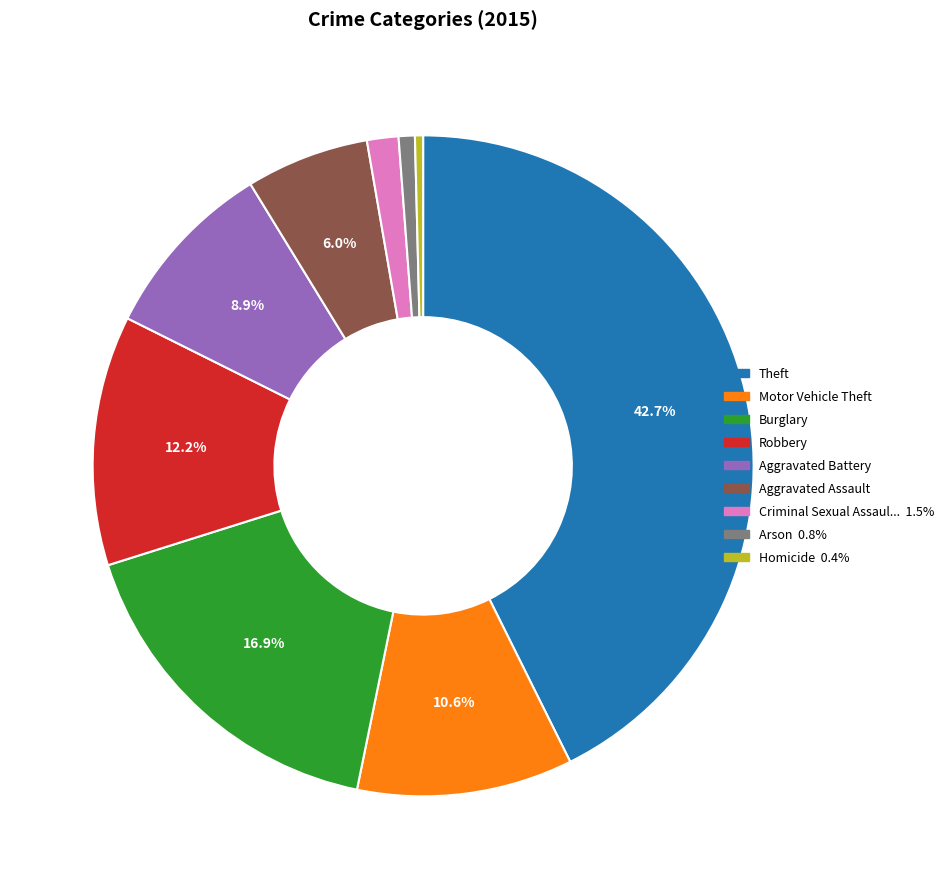

Is there any slice that represents more than half of the pie?

No